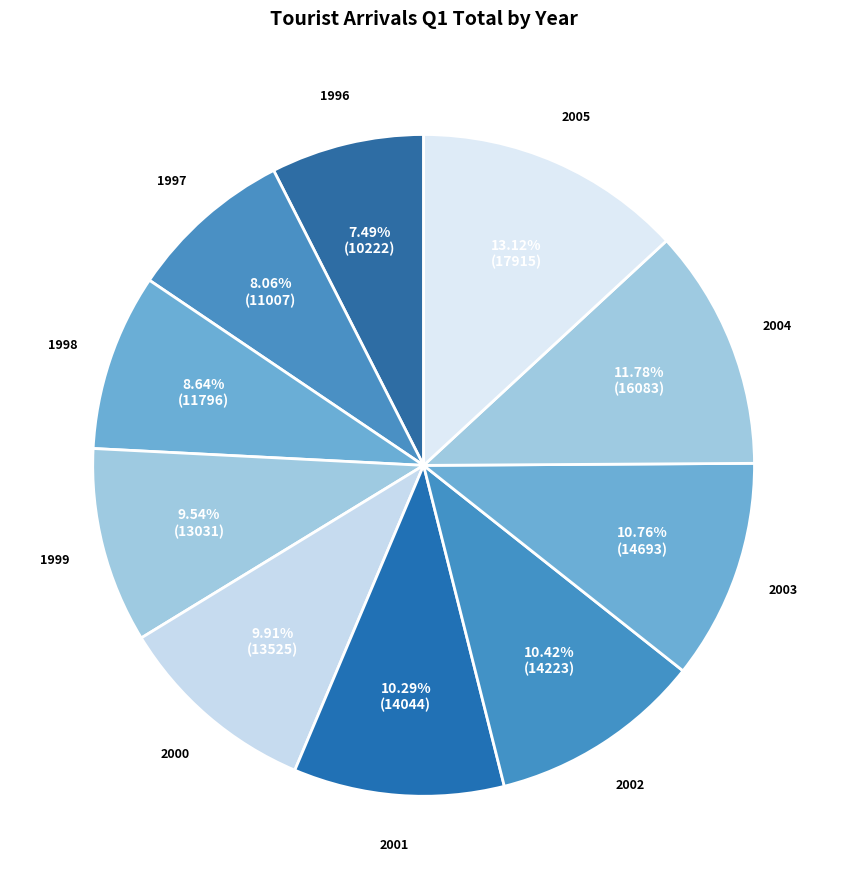

Count the number of slices in the pie.

10